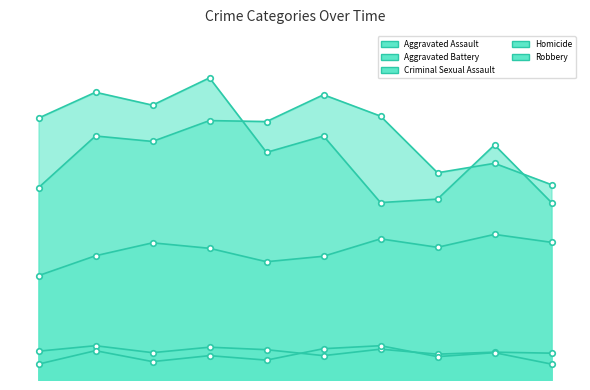

What is the sum of the Aggravated Assault values at 2015 and 2019?

448